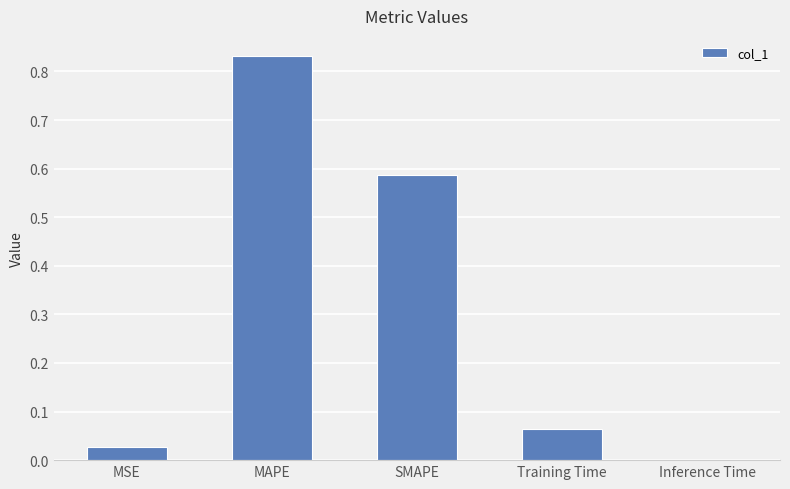

How many categories are shown in the chart?

5